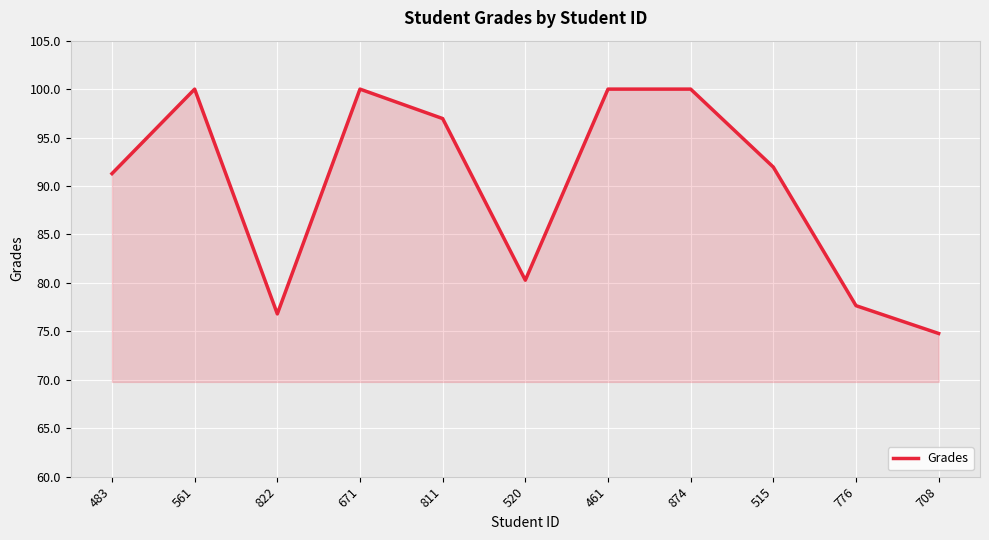

At which category does the chart reach its minimum across all series?

708